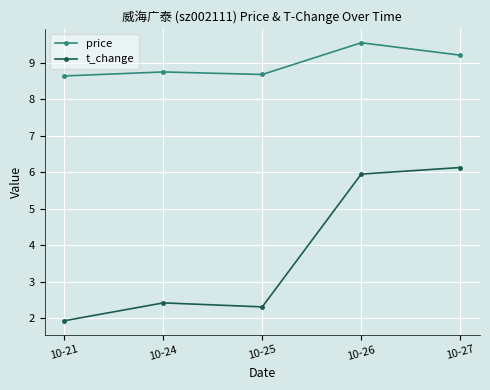

What is the value of the t_change point at the 5th from the left?

6.1